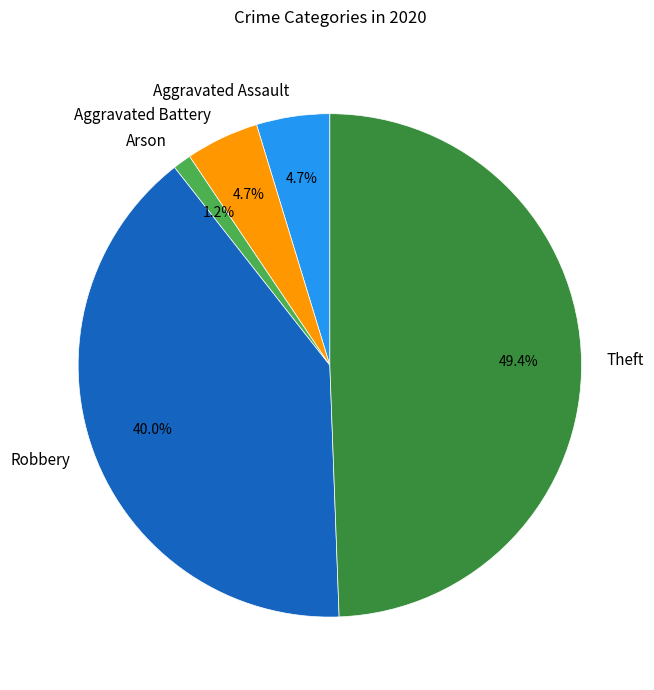

To the nearest percent, what is the average slice percentage?

20%